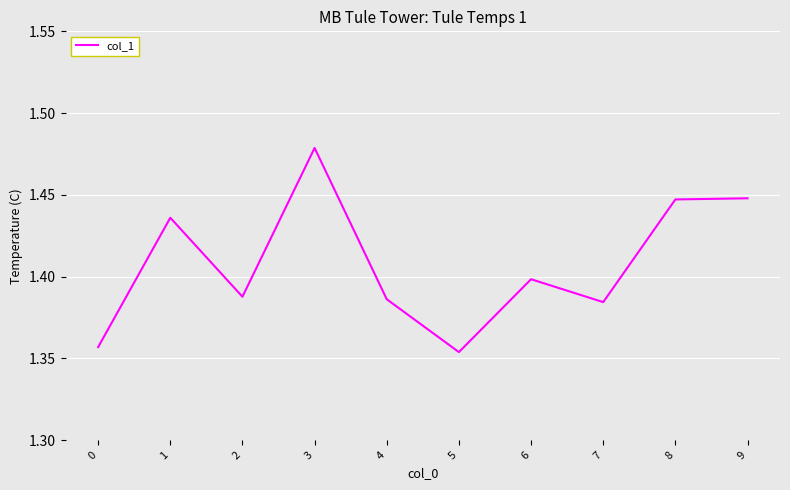

What is the ratio of the value at 6 to the value at 8?

1.0